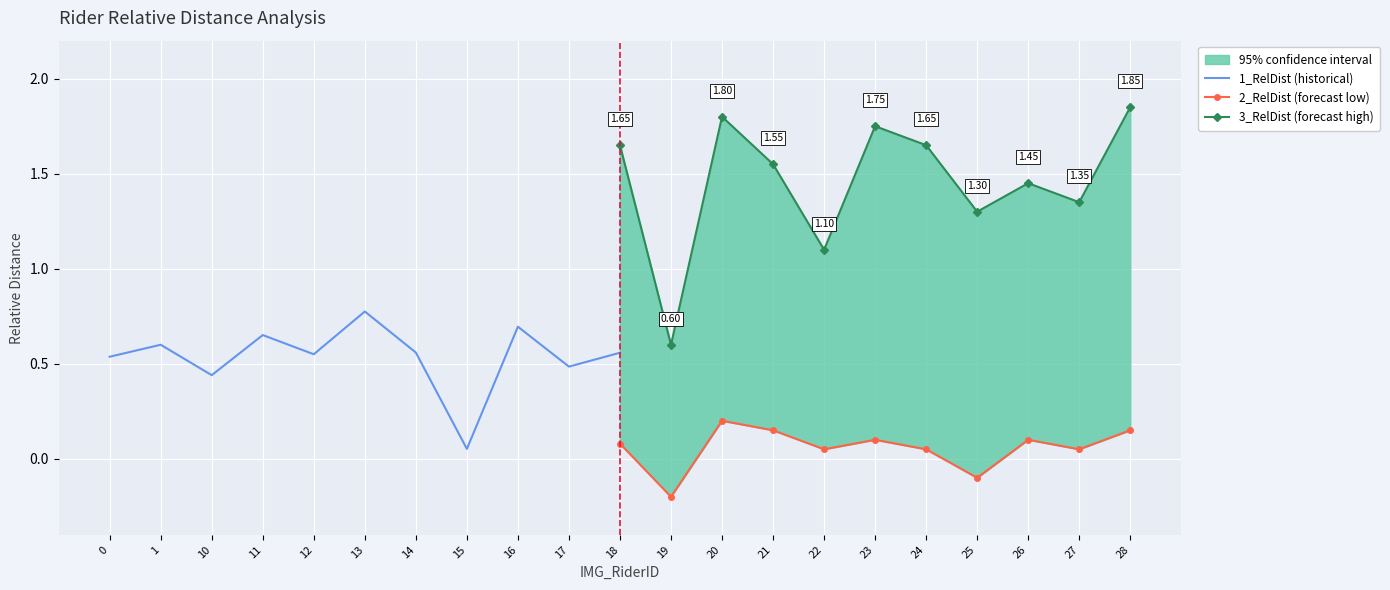

Between 14 and 11, which is larger?

11